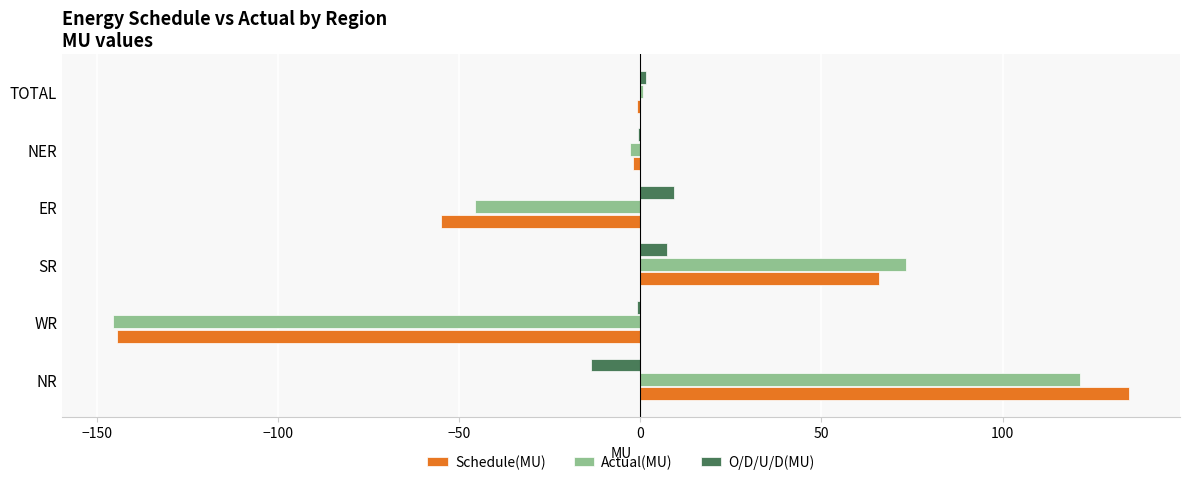

What is the sum of all O/D/U/D(MU) values?

3.4